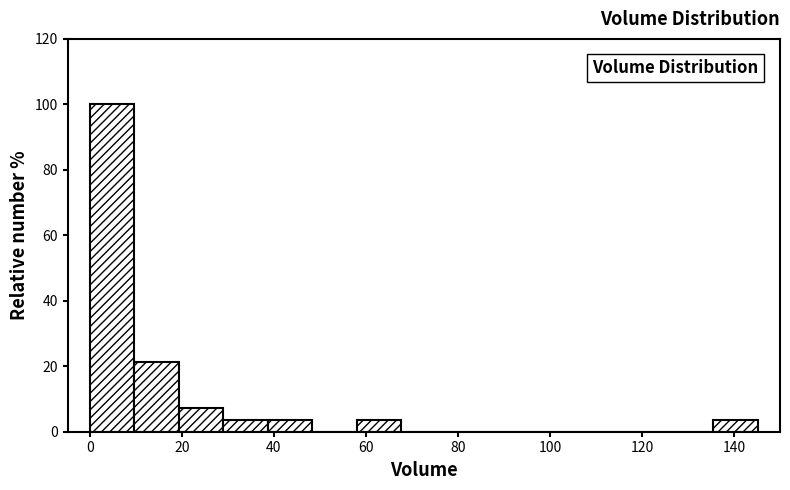

Reading left to right, transcribe this chart: for each bar, give the range it covers on the x-axis and its height. Neither the bar edges nor the heights are printed on the chart, so give them approximately, as read against the axes.

0 to 10: 100
10 to 20: 22
20 to 30: 8
30 to 38: 4
38 to 48: 4
48 to 58: 0
58 to 68: 4
68 to 78: 0
78 to 88: 0
88 to 96: 0
96 to 106: 0
106 to 116: 0
116 to 126: 0
126 to 136: 0
136 to 146: 4